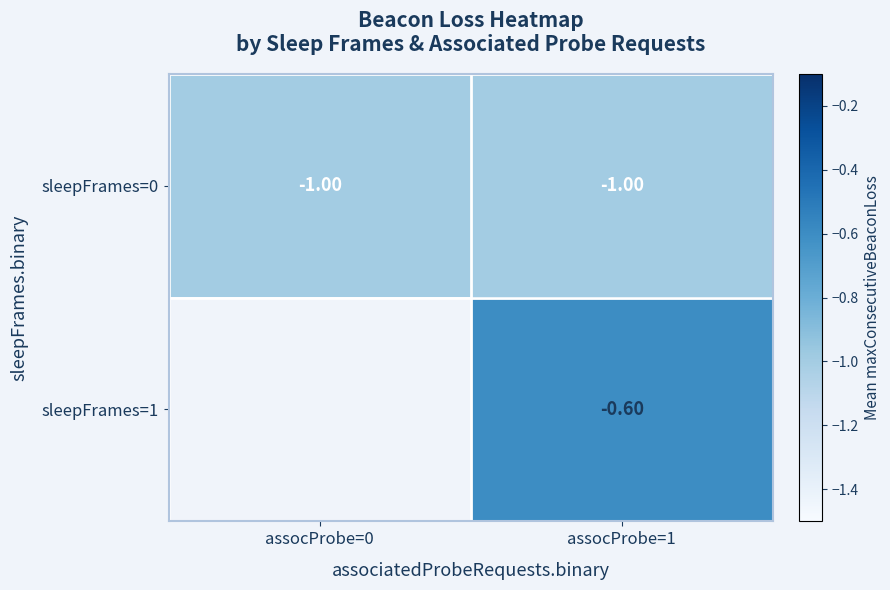

What is the spread (max minus min) of values at assocProbe=1?

0.4